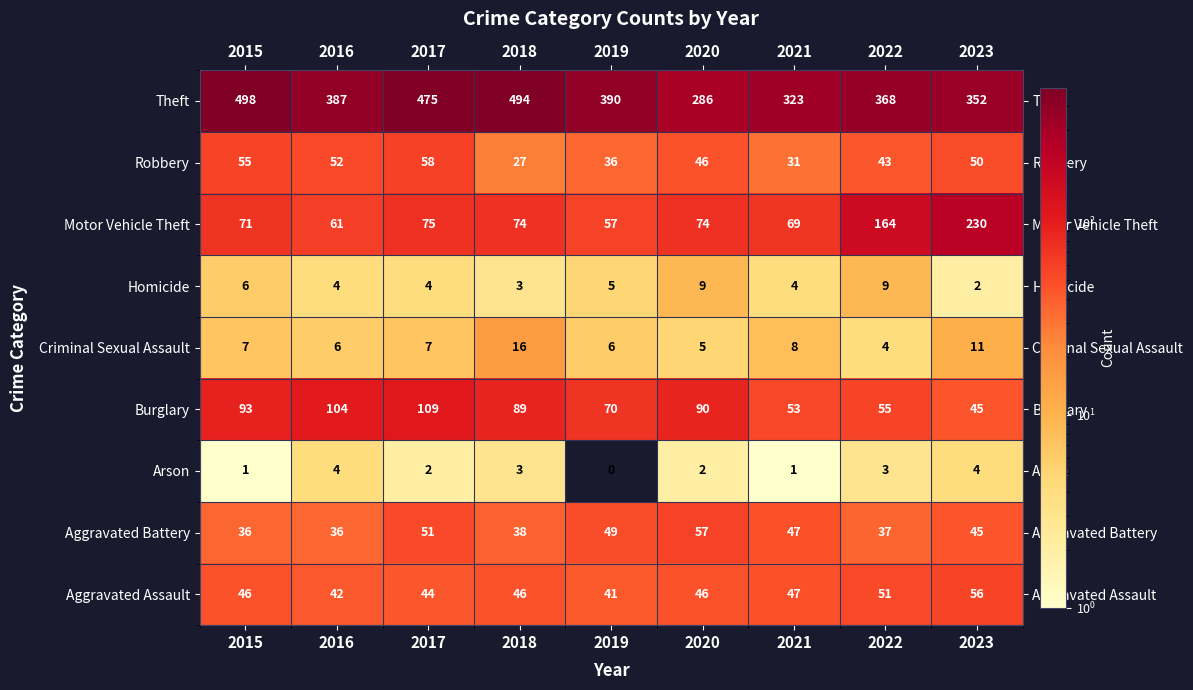

What is the maximum value shown in the chart?

498